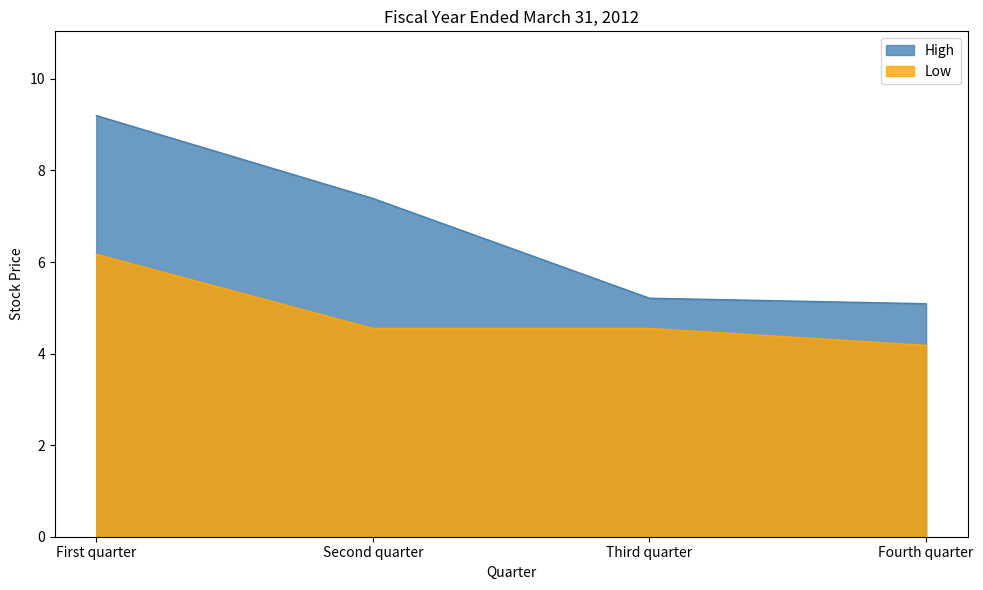

What is the difference between the second highest and minimum values in the High series?

2.3